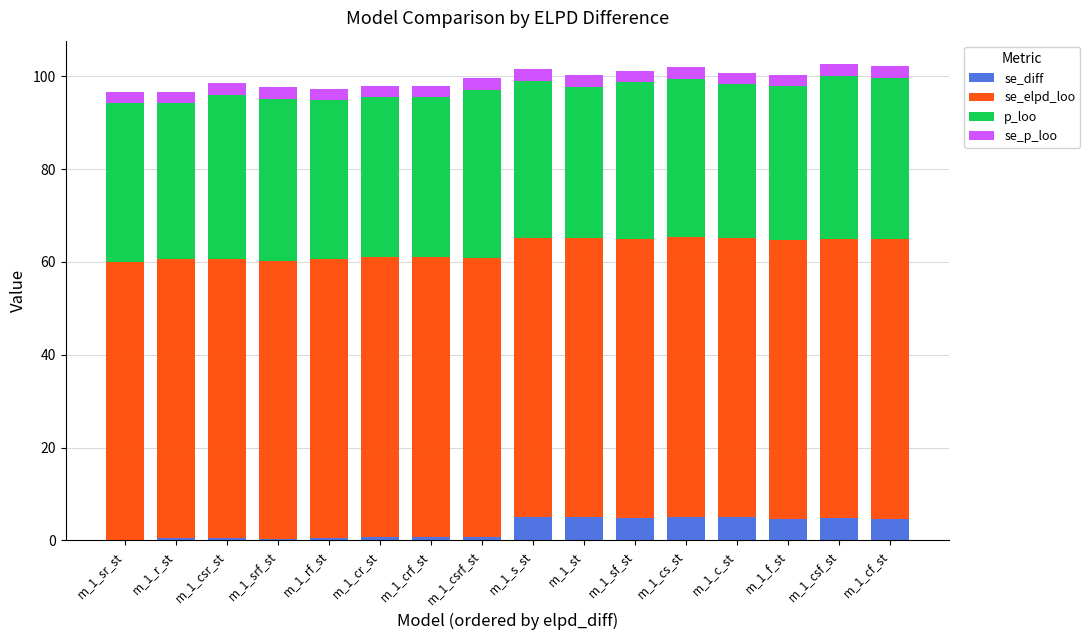

What is the total value across all series at m_1_csf_st?

102.5